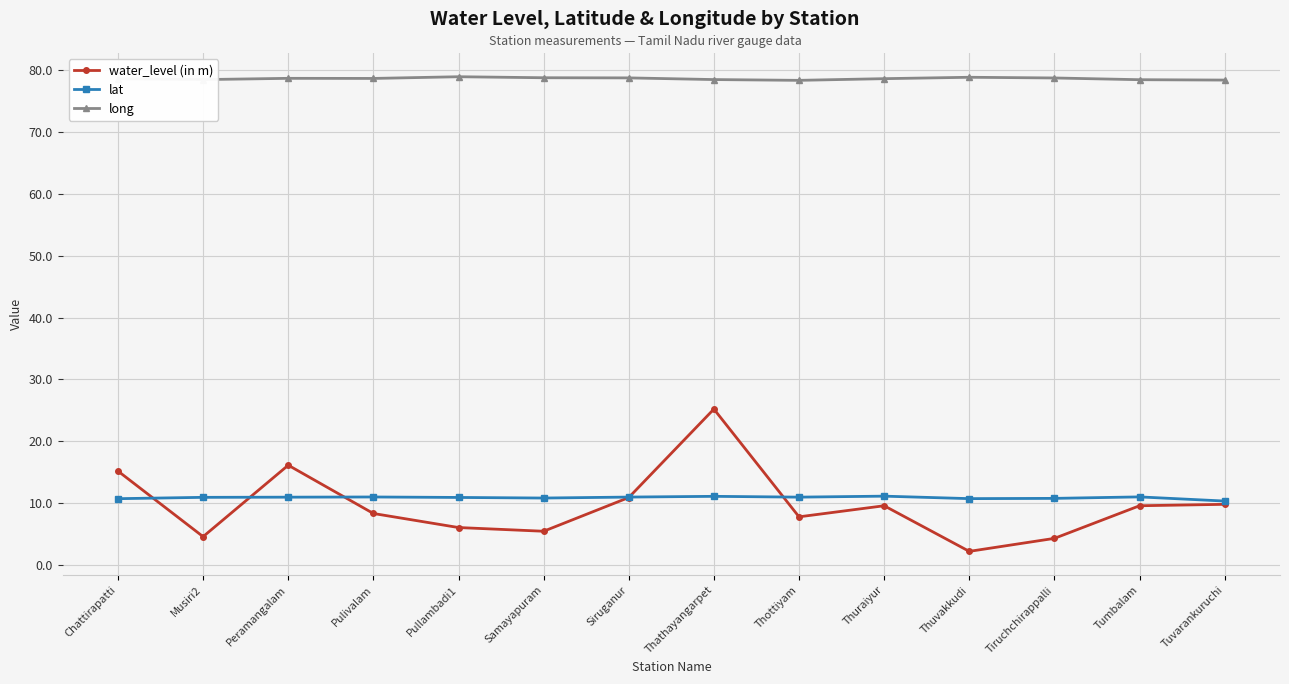

What are all the series names shown in the legend?

water_level (in m), lat, long